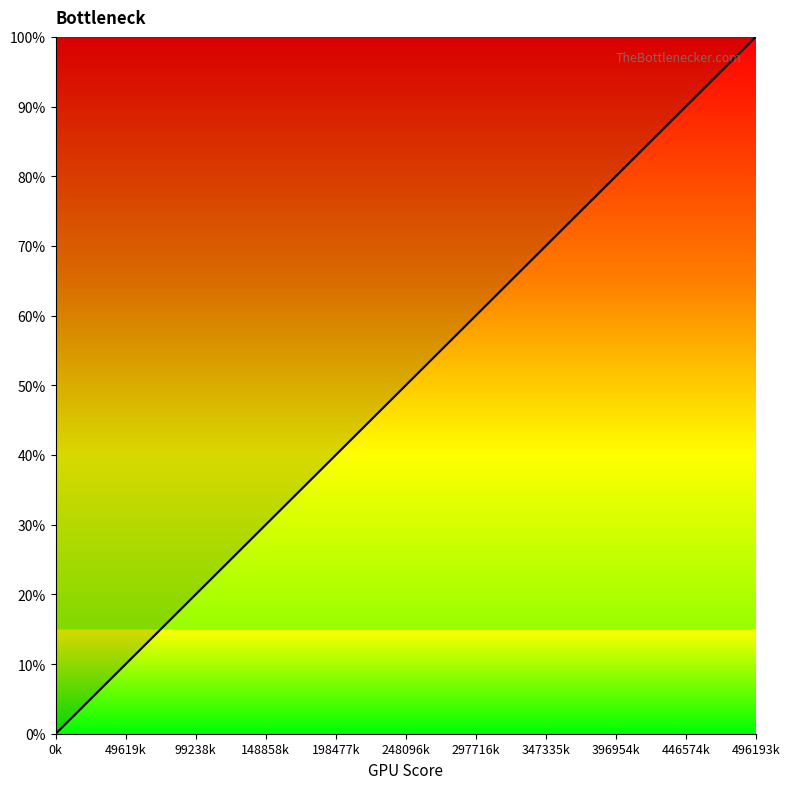

Which label corresponds to the largest value in the chart?

496193k